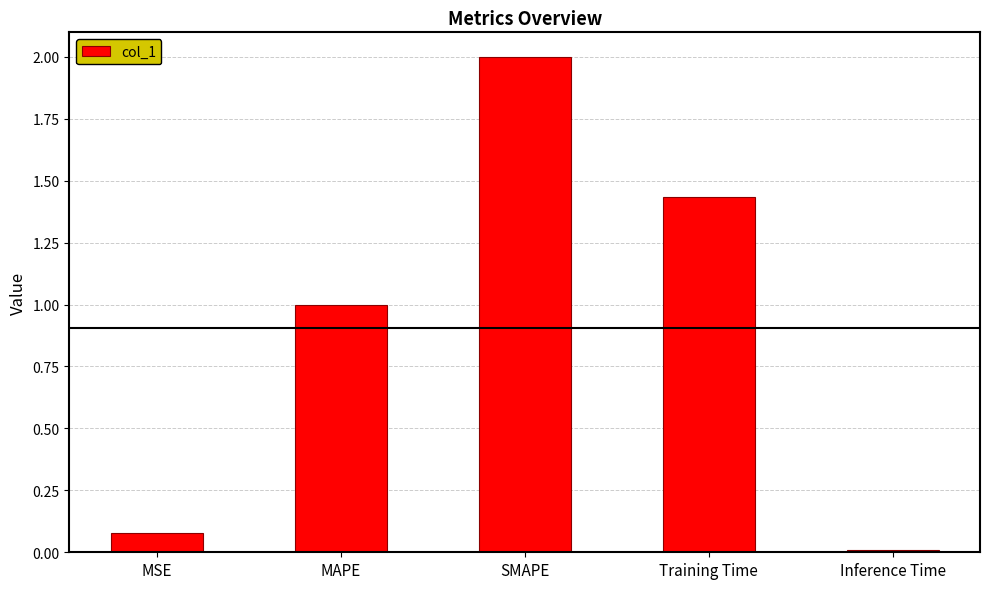

True or false: the data shows 1.0 at MAPE.

True